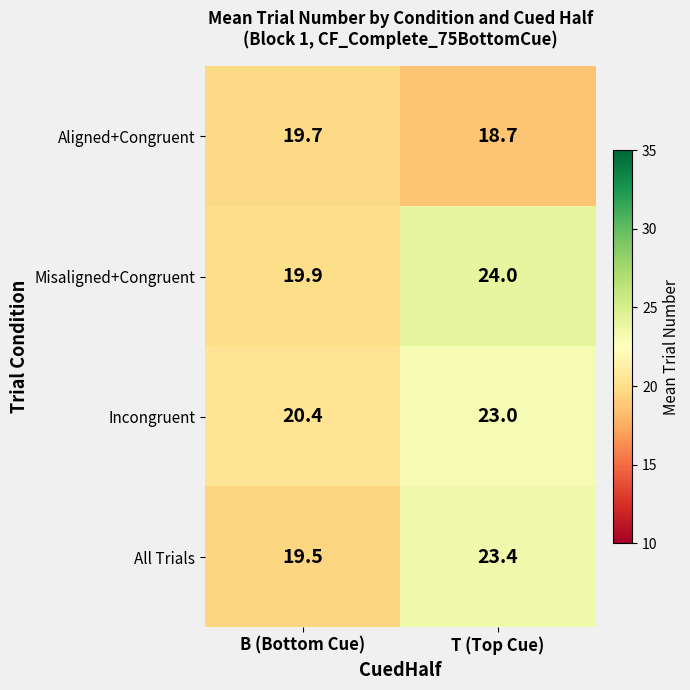

What is the spread (max minus min) of values at B (Bottom Cue)?

0.9